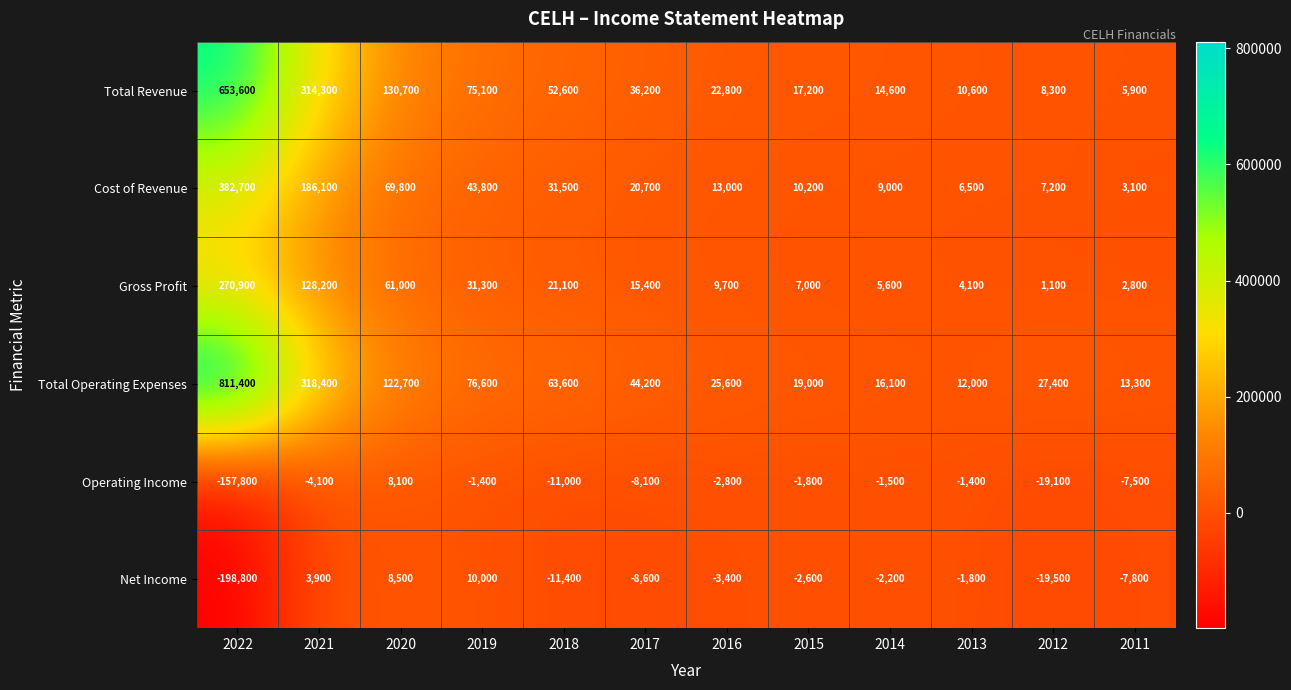

At which category does the chart reach its peak across all series?

2022